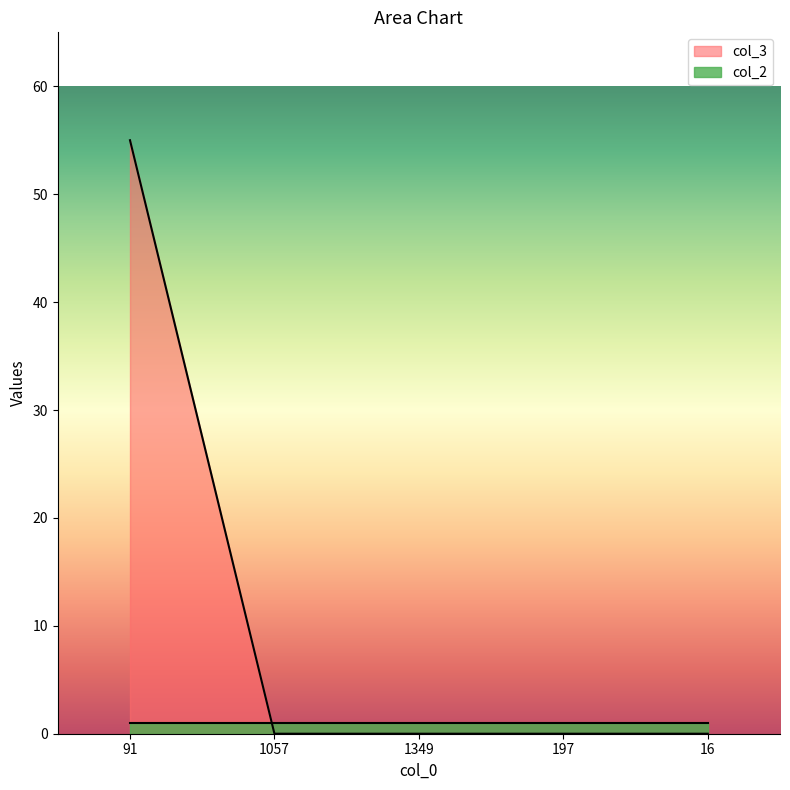

How many positive values are there?

1